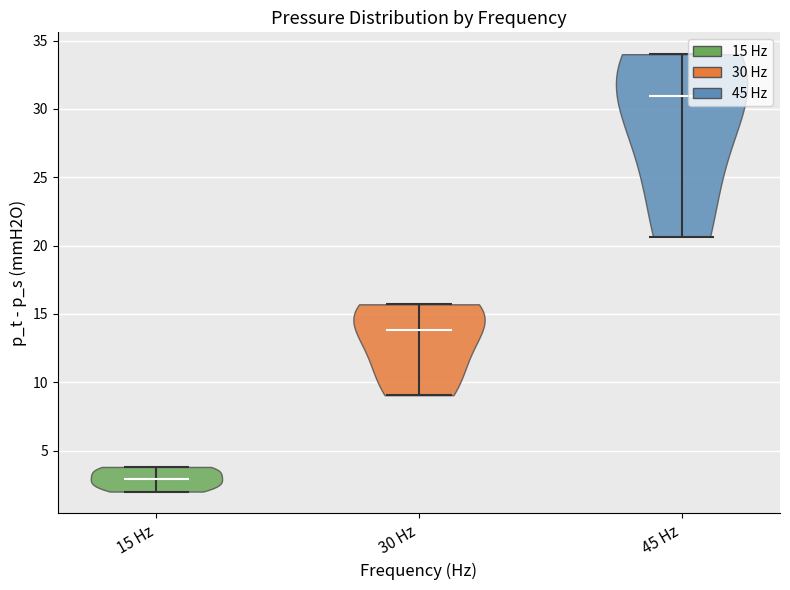

Which violin has the lowest median line?

15 Hz